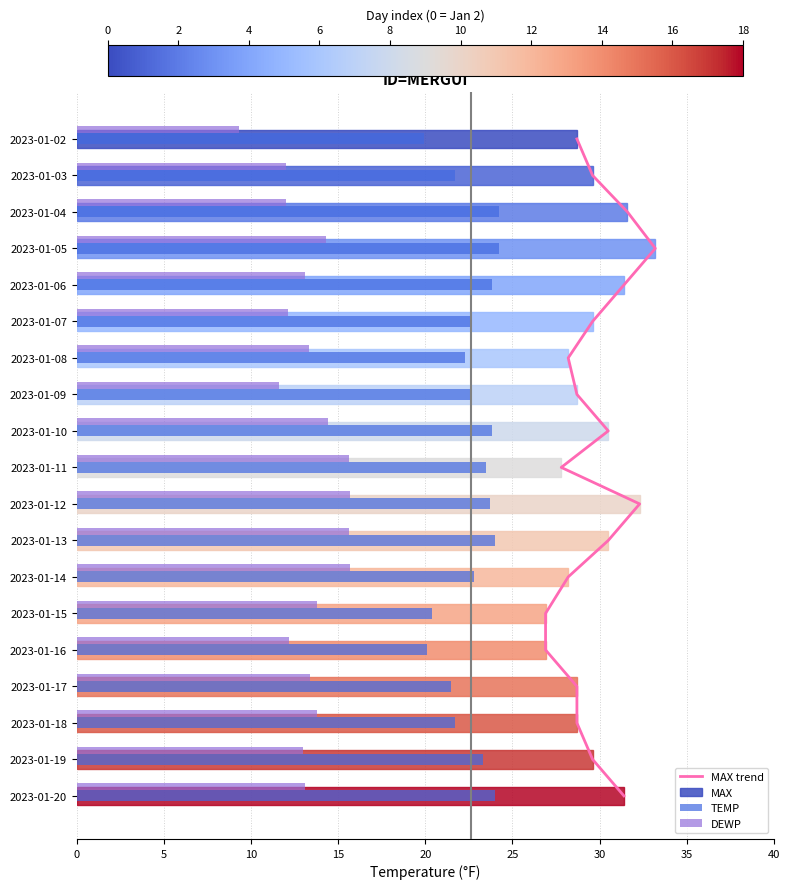

True or false: TEMP has a value of 20.1 at 14.

True